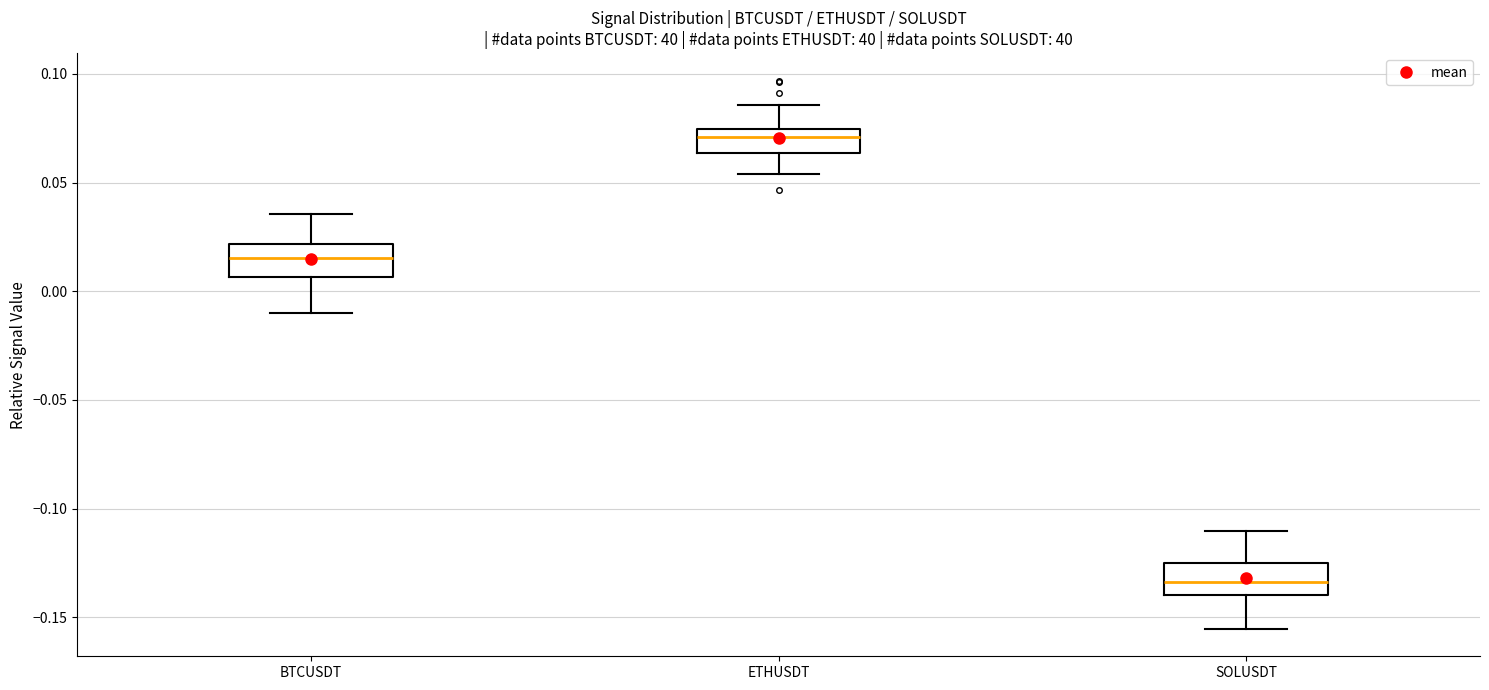

Reading left to right, read every box against the y-axis: the position of its median line, the range the box covers, and the ends of its whiskers. The values are not printed on the chart, so give them approximately, as read against the axis.

BTCUSDT: median 0.015, box 0.005 to 0.020, whiskers -0.010 to 0.035
ETHUSDT: median 0.070, box 0.065 to 0.075, whiskers 0.055 to 0.085
SOLUSDT: median -0.135, box -0.140 to -0.125, whiskers -0.155 to -0.110